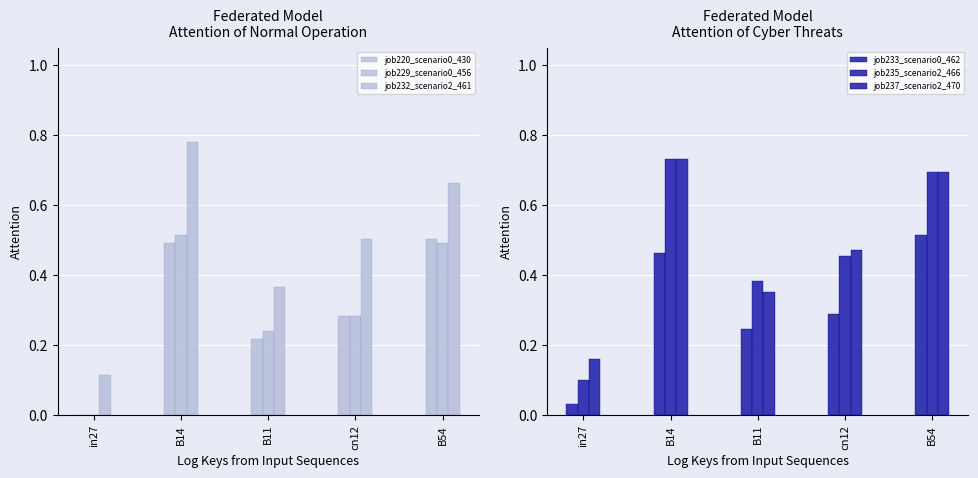

The value of job237_scenario2_470 at B14 is 0.7. True or false?

True